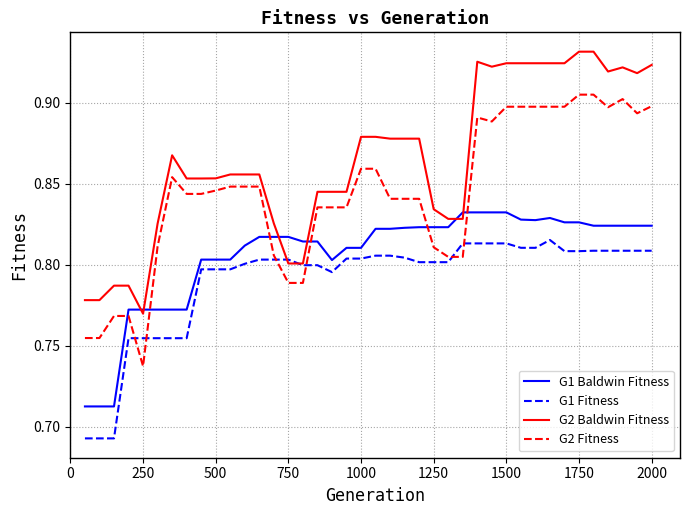

True or false: G2 Fitness and G2 Baldwin Fitness cross at least once.

False